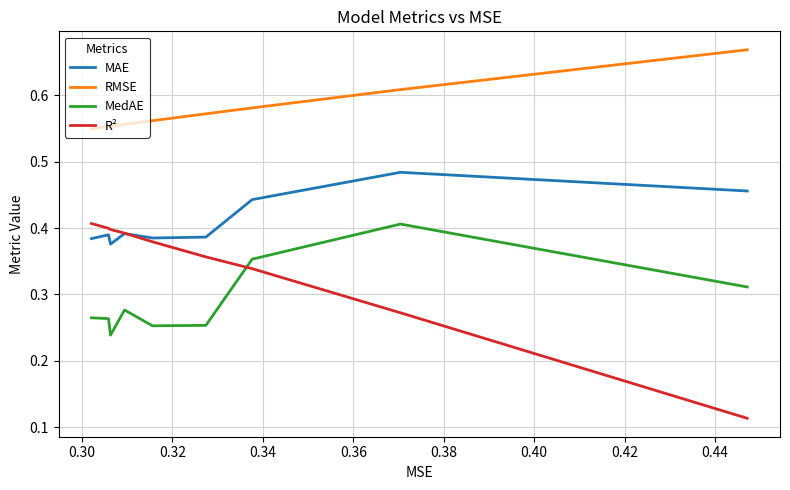

Which series has the widest spread of values?

R²